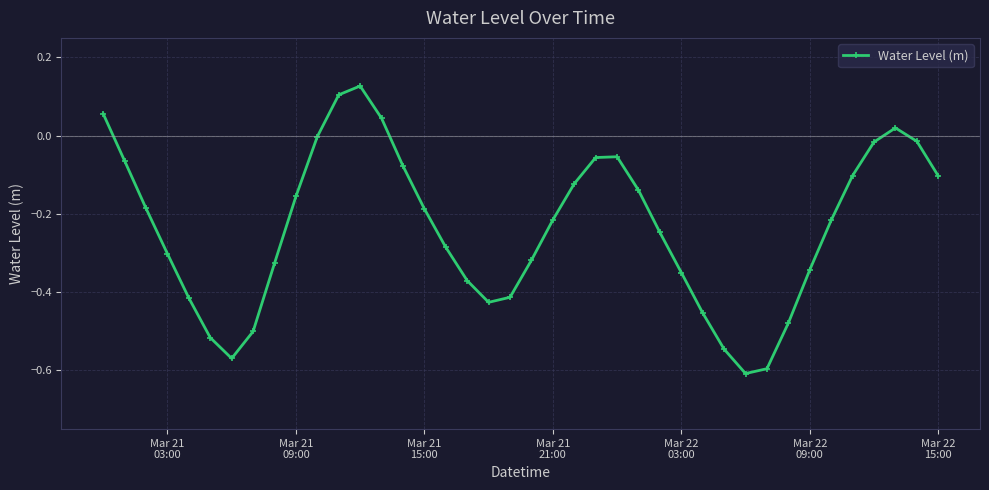

True or false: there are more than 2 points higher than both neighbors.

True